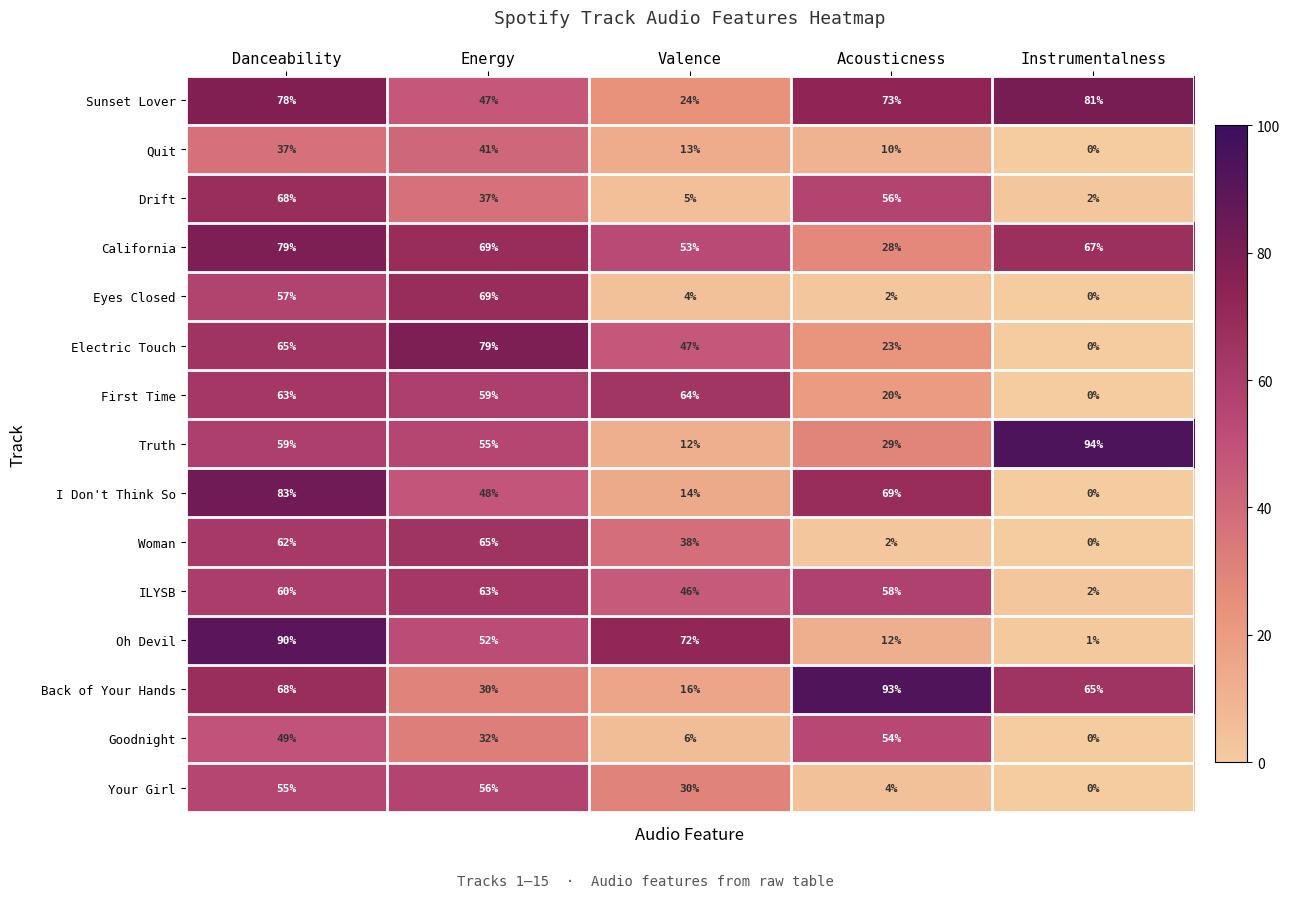

The value of I Don't Think So at Instrumentalness is 0. True or false?

True